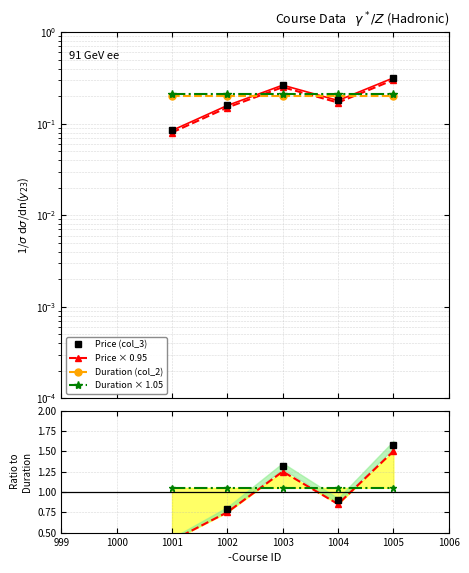

Reading left to right, transcribe all the data shown in this chart.

1001=0.1	1002=0.2	1003=0.3	1004=0.2	1005=0.3